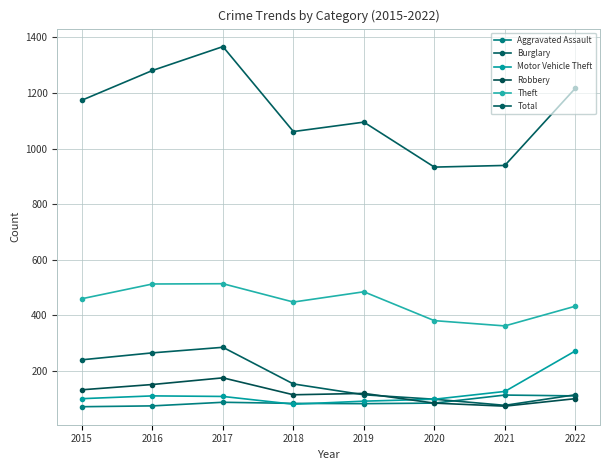

How many values in the Motor Vehicle Theft series are below 107?

4